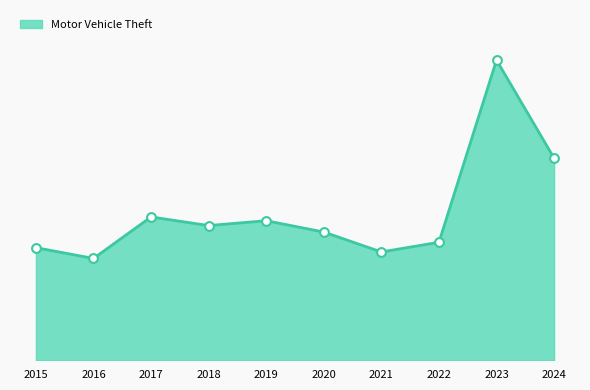

What is the change in value from 2023 to 2024?

-182